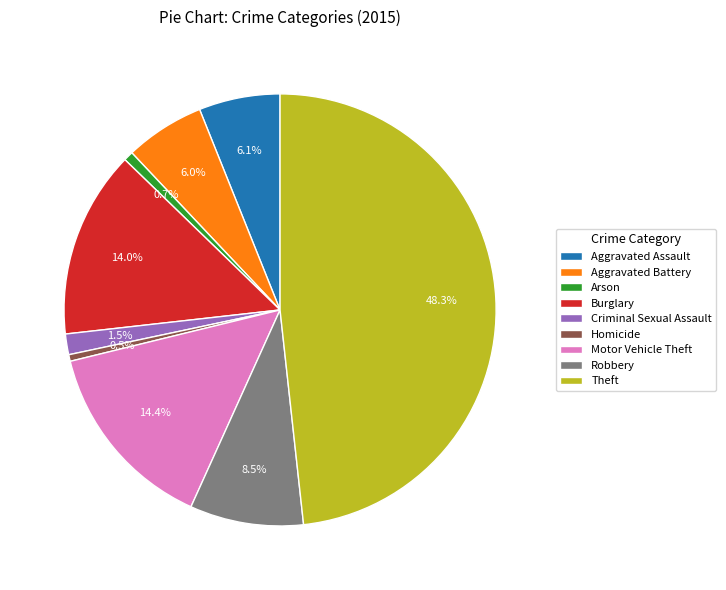

To the nearest percent, what is the average slice percentage?

11%